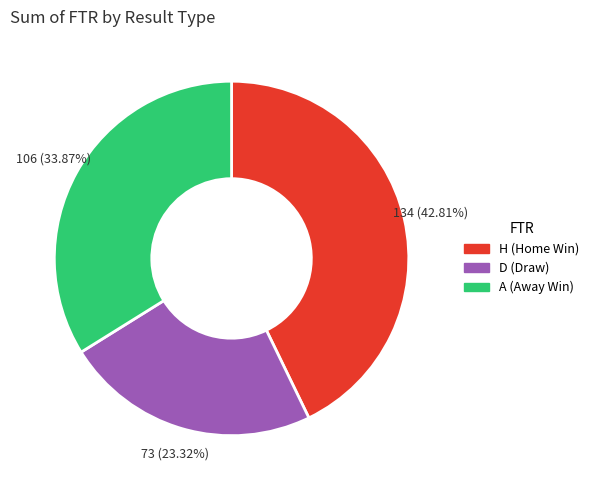

Count the number of slices in the pie.

3